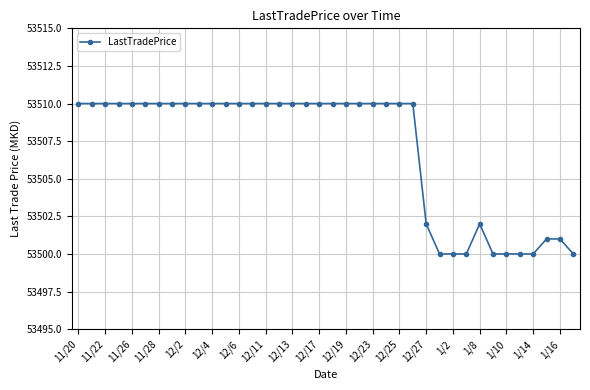

What is the difference between the second highest and second lowest values?

10